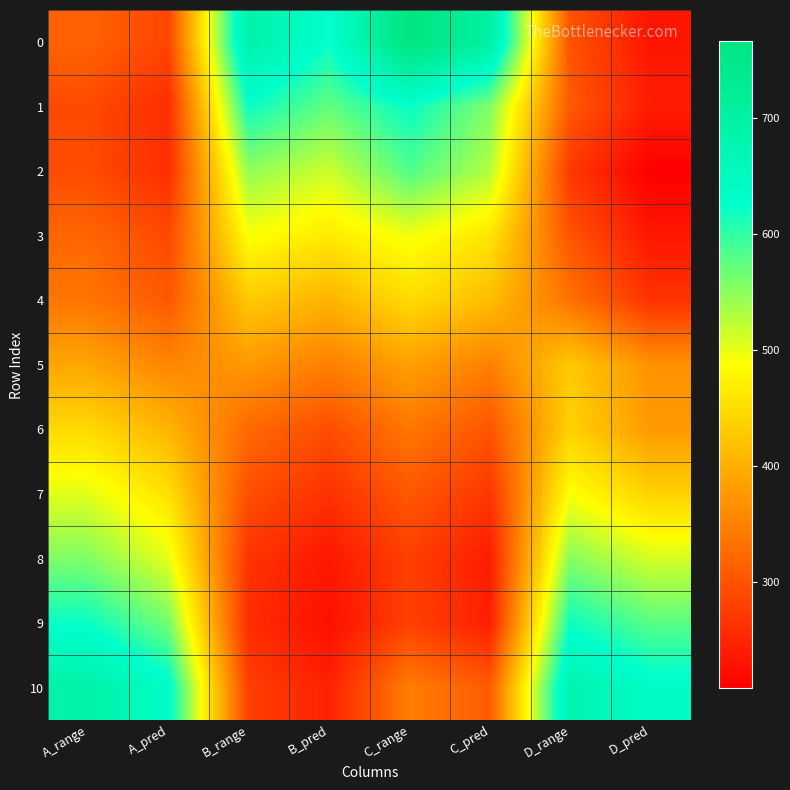

Which has a higher value, A_range or C_range?

C_range